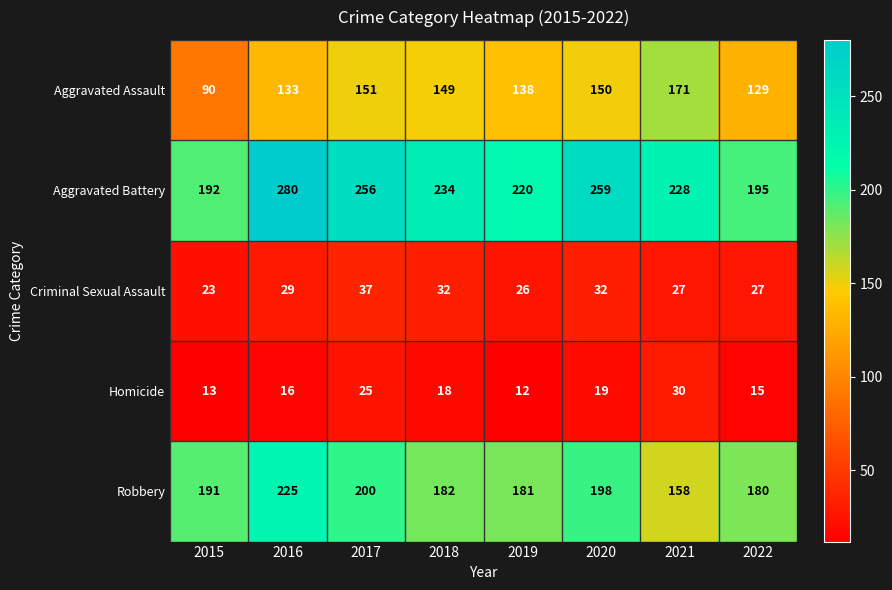

What is the difference between the Robbery values at 2016 and 2021?

67